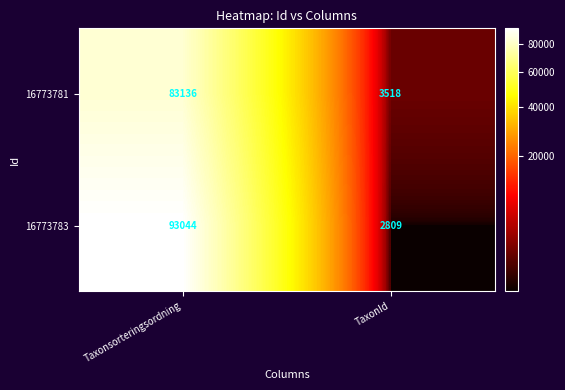

What is the sum of the 16773783 values at Taxonsorteringsordning and TaxonId?

95853